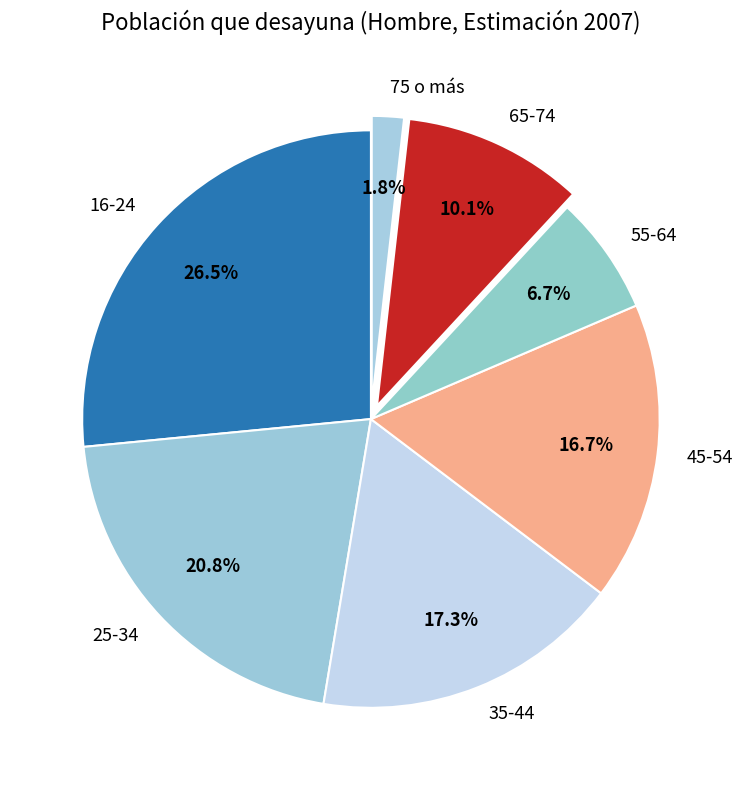

Between 16-24 and 55-64, which is larger?

16-24